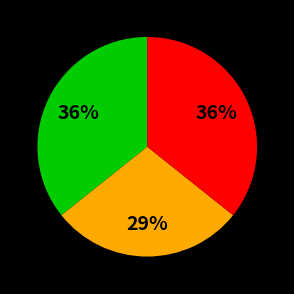

To the nearest percent, what is the average slice percentage?

33%